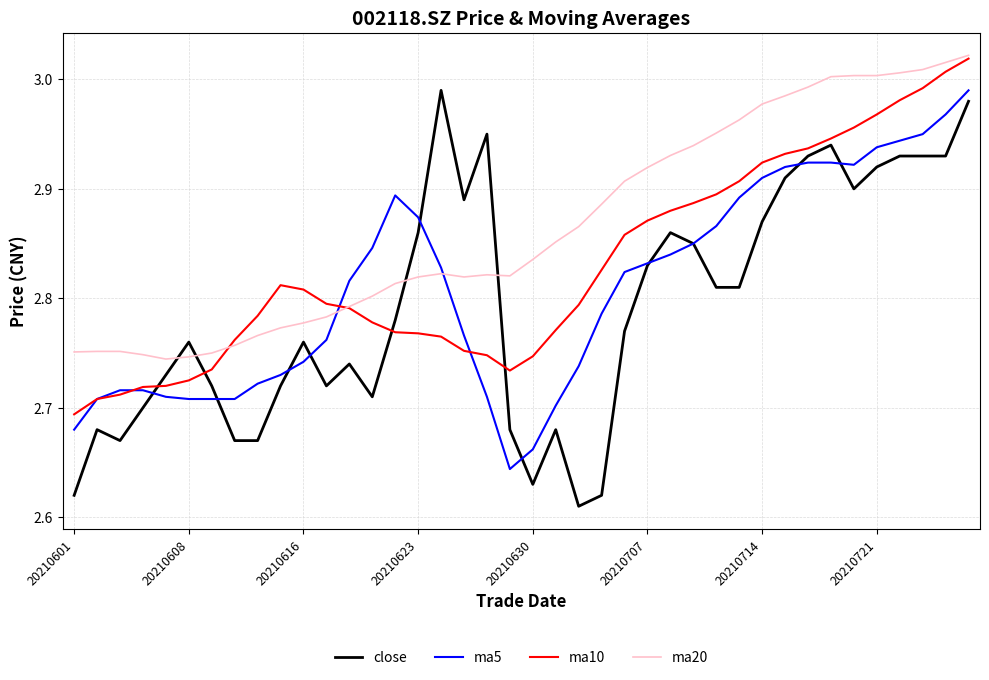

Which series has the largest total across all categories?

ma20